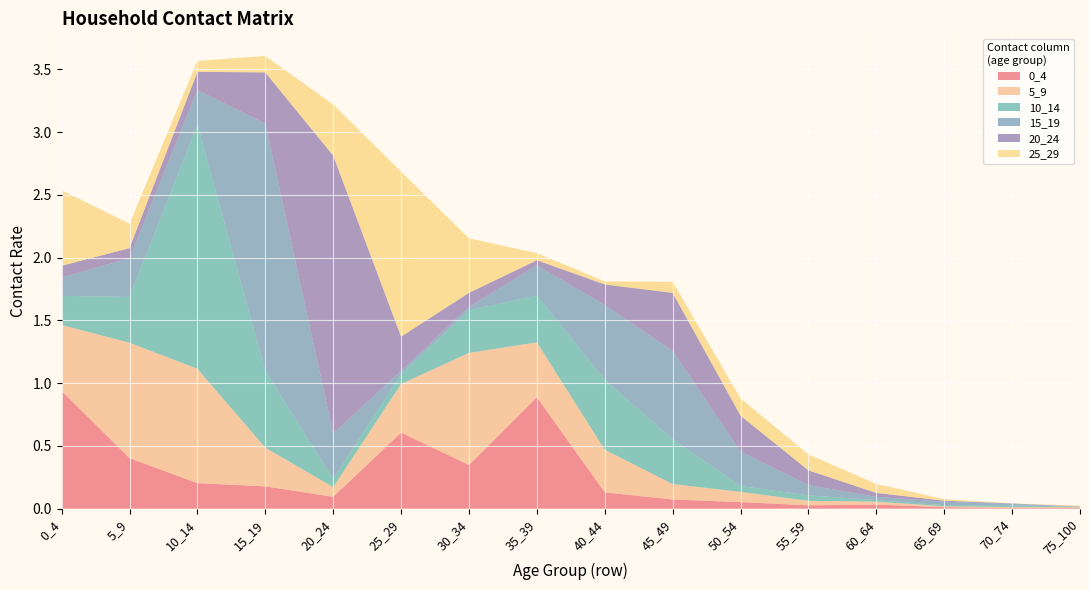

Reading left to right, extract all data points from this chart.

0_4: 0_4=0.9	5_9=0.4	10_14=0.2	15_19=0.2	20_24=0.1	25_29=0.6	30_34=0.3	35_39=0.9	40_44=0.1	45_49=0.1	50_54=0.1	55_59=0.0	60_64=0.0	65_69=0.0	70_74=0.0	75_100=0.0
5_9: 0_4=0.5	5_9=0.9	10_14=0.9	15_19=0.3	20_24=0.1	25_29=0.4	30_34=0.9	35_39=0.4	40_44=0.3	45_49=0.1	50_54=0.1	55_59=0.0	60_64=0.0	65_69=0.0	70_74=0.0	75_100=0.0
10_14: 0_4=0.2	5_9=0.4	10_14=1.9	15_19=0.6	20_24=0.1	25_29=0.1	30_34=0.3	35_39=0.4	40_44=0.6	45_49=0.4	50_54=0.0	55_59=0.0	60_64=0.0	65_69=0.0	70_74=0.0	75_100=0.0
15_19: 0_4=0.1	5_9=0.3	10_14=0.3	15_19=2.0	20_24=0.4	25_29=0.0	30_34=0.0	35_39=0.2	40_44=0.6	45_49=0.7	50_54=0.3	55_59=0.1	60_64=0.0	65_69=0.0	70_74=0.0	75_100=0.0
20_24: 0_4=0.1	5_9=0.1	10_14=0.1	15_19=0.4	20_24=2.2	25_29=0.3	30_34=0.1	35_39=0.0	40_44=0.2	45_49=0.5	50_54=0.3	55_59=0.1	60_64=0.0	65_69=0.0	70_74=0.0	75_100=0.0
25_29: 0_4=0.6	5_9=0.2	10_14=0.1	15_19=0.1	20_24=0.4	25_29=1.3	30_34=0.4	35_39=0.1	40_44=0.0	45_49=0.1	50_54=0.1	55_59=0.1	60_64=0.1	65_69=0.0	70_74=0.0	75_100=0.0